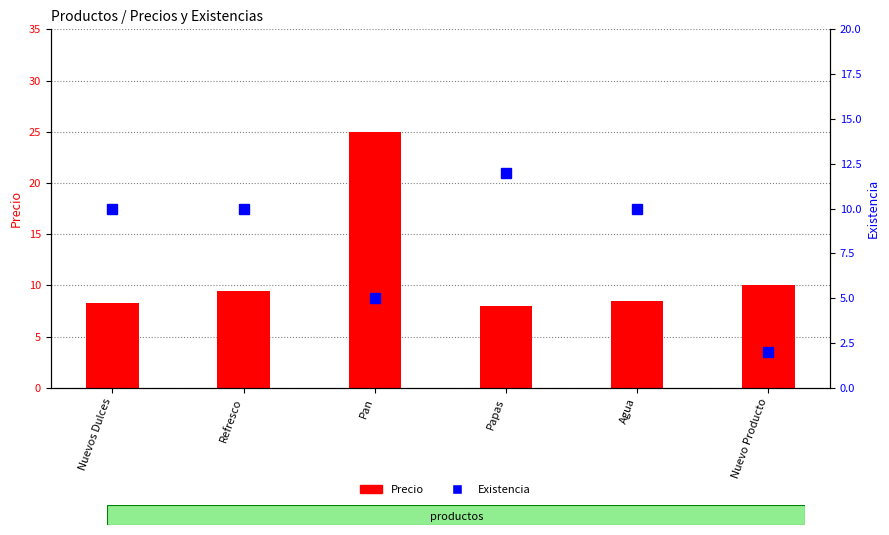

Reading left to right, what are all the values shown in this chart?

Precio: Nuevos Dulces=8.3	Refresco=9.5	Pan=25.0	Papas=8.0	Agua=8.5	Nuevo Producto=10.0
Existencia: Nuevos Dulces=10.0	Refresco=10.0	Pan=5.0	Papas=12.0	Agua=10.0	Nuevo Producto=2.0